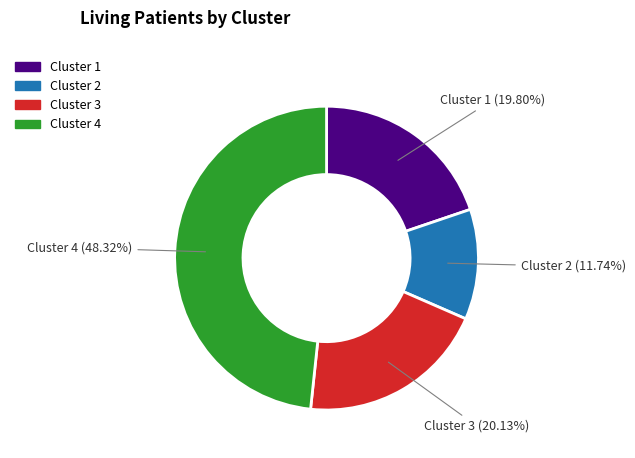

To the nearest percent, what portion does Cluster 4 represent?

48%